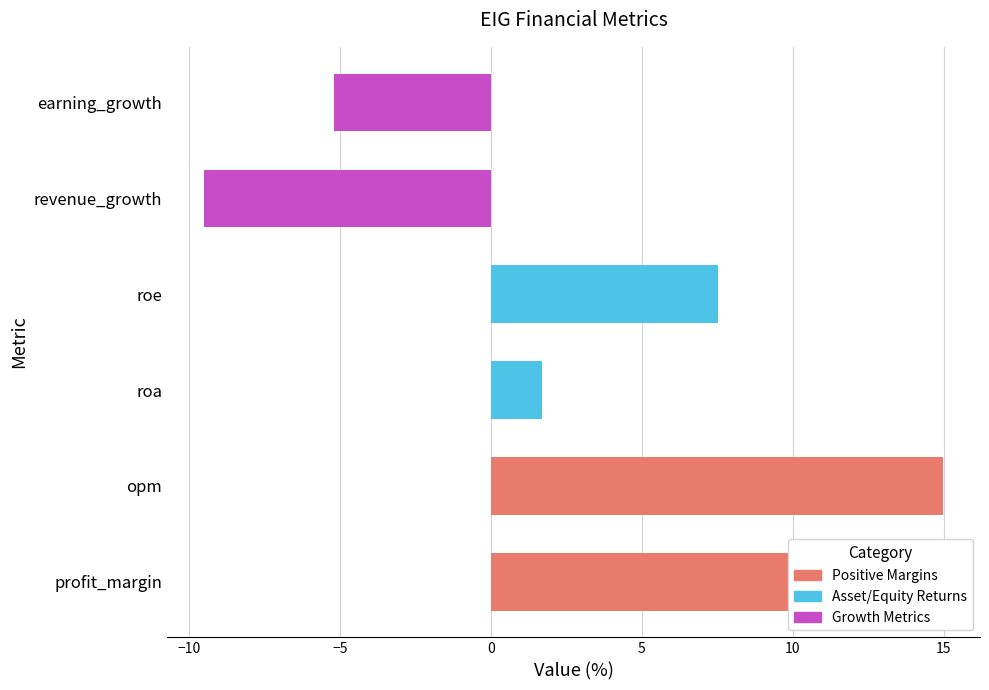

What is the greatest value displayed?

15.0